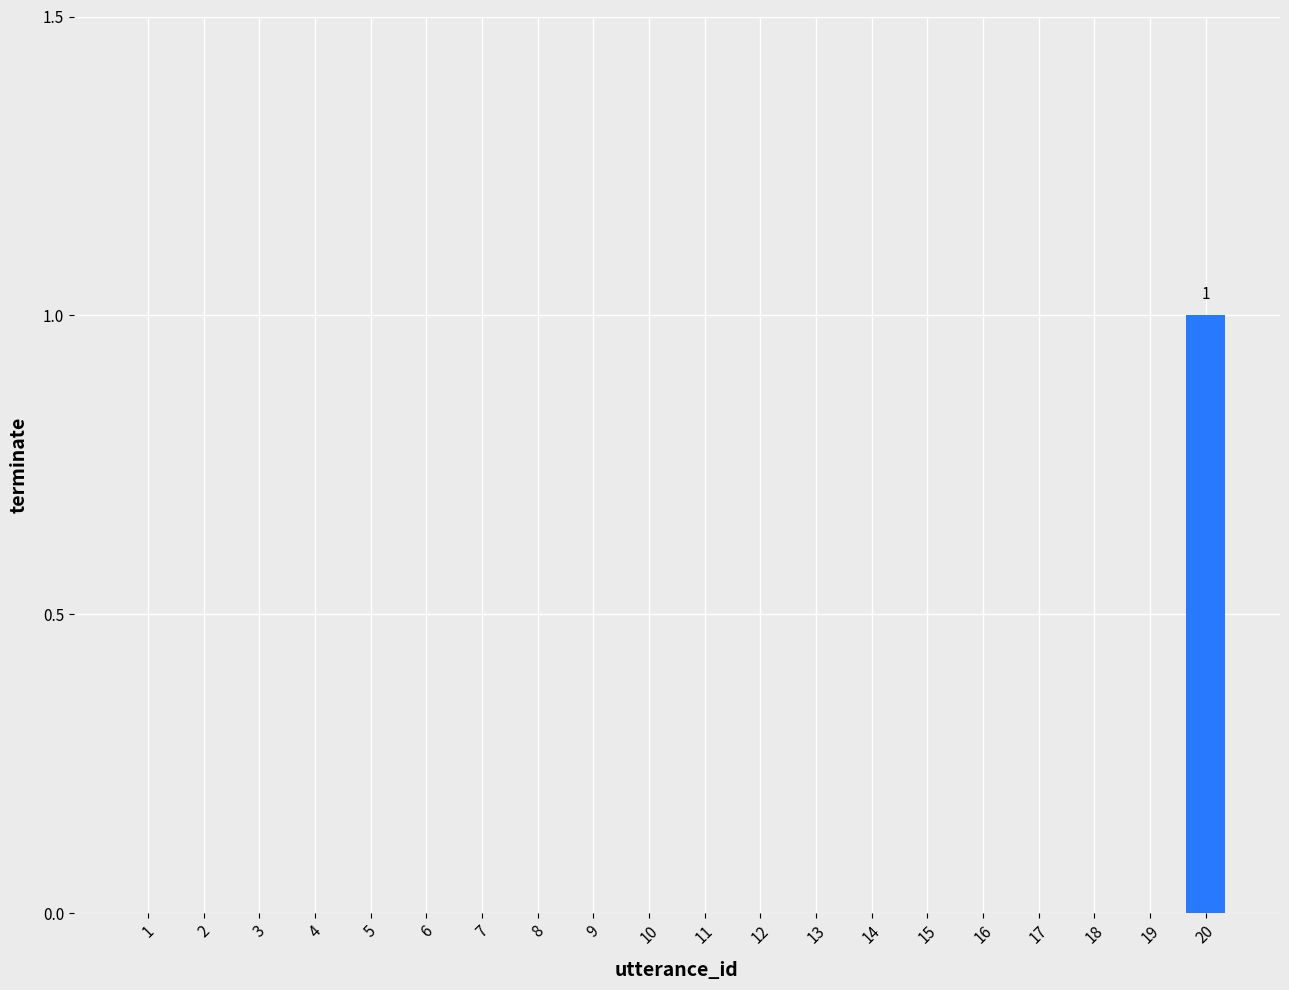

How many categories are shown in the chart?

20